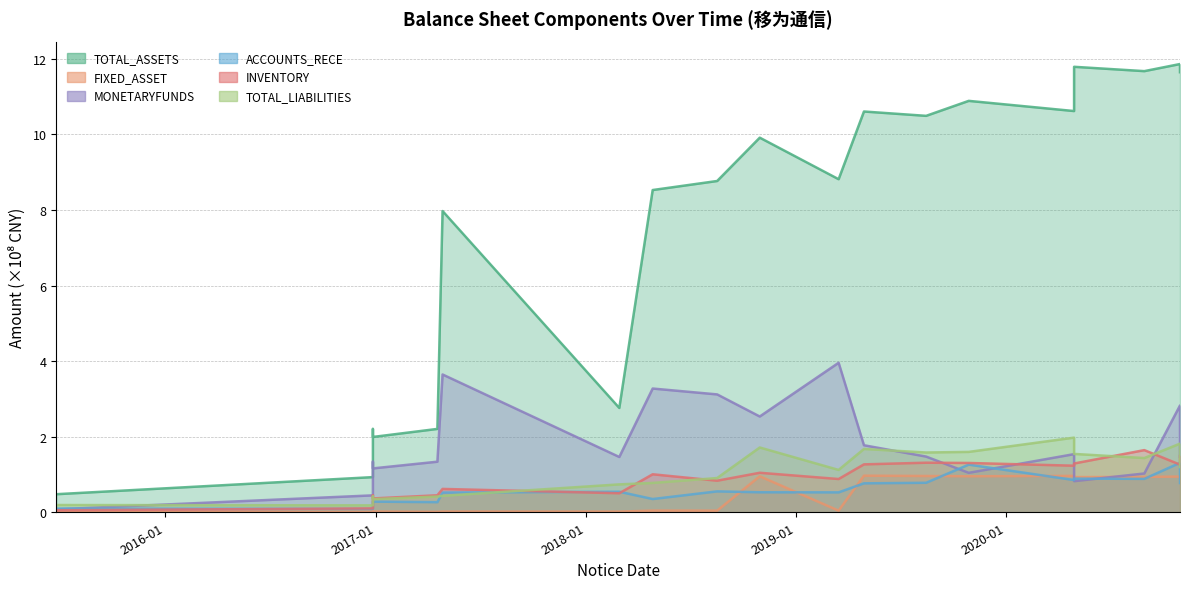

Reading right to left, list all the values displayed in this chart.

TOTAL_ASSETS: 2020-10-29=11.6	2020-10-29=11.9	2020-08-28=11.7	2020-04-28=11.8	2020-04-28=10.6	2019-10-28=10.9	2019-08-15=10.5	2019-04-29=10.6	2019-03-16=8.8	2018-10-30=9.9	2018-08-17=8.8	2018-04-27=8.5	2018-02-28=2.8	2017-04-27=8.0	2017-04-18=2.2	2016-12-27=2.0	2016-12-27=2.2	2016-12-27=1.5	2016-12-27=0.9	2015-06-26=0.5
FIXED_ASSET: 2020-10-29=0.9	2020-10-29=0.9	2020-08-28=0.9	2020-04-28=0.9	2020-04-28=1.0	2019-10-28=1.0	2019-08-15=1.0	2019-04-29=1.0	2019-03-16=0.0	2018-10-30=1.0	2018-08-17=0.0	2018-04-27=0.0	2018-02-28=0.0	2017-04-27=0.0	2017-04-18=0.0	2016-12-27=0.0	2016-12-27=0.0	2016-12-27=0.0	2016-12-27=0.0	2015-06-26=0.0
MONETARYFUNDS: 2020-10-29=1.5	2020-10-29=2.8	2020-08-28=1.0	2020-04-28=0.8	2020-04-28=1.5	2019-10-28=1.0	2019-08-15=1.5	2019-04-29=1.8	2019-03-16=4.0	2018-10-30=2.5	2018-08-17=3.1	2018-04-27=3.3	2018-02-28=1.5	2017-04-27=3.6	2017-04-18=1.3	2016-12-27=1.2	2016-12-27=1.3	2016-12-27=0.8	2016-12-27=0.4	2015-06-26=0.1
ACCOUNTS_RECE: 2020-10-29=0.8	2020-10-29=1.3	2020-08-28=0.9	2020-04-28=0.9	2020-04-28=0.9	2019-10-28=1.3	2019-08-15=0.8	2019-04-29=0.8	2019-03-16=0.5	2018-10-30=0.5	2018-08-17=0.6	2018-04-27=0.4	2018-02-28=0.5	2017-04-27=0.5	2017-04-18=0.3	2016-12-27=0.3	2016-12-27=0.3	2016-12-27=0.2	2016-12-27=0.1	2015-06-26=0.1
INVENTORY: 2020-10-29=1.5	2020-10-29=1.3	2020-08-28=1.6	2020-04-28=1.3	2020-04-28=1.2	2019-10-28=1.3	2019-08-15=1.3	2019-04-29=1.3	2019-03-16=0.9	2018-10-30=1.0	2018-08-17=0.8	2018-04-27=1.0	2018-02-28=0.5	2017-04-27=0.6	2017-04-18=0.4	2016-12-27=0.4	2016-12-27=0.4	2016-12-27=0.3	2016-12-27=0.1	2015-06-26=0.1
TOTAL_LIABILITIES: 2020-10-29=1.2	2020-10-29=1.8	2020-08-28=1.4	2020-04-28=1.5	2020-04-28=2.0	2019-10-28=1.6	2019-08-15=1.6	2019-04-29=1.7	2019-03-16=1.1	2018-10-30=1.7	2018-08-17=0.9	2018-04-27=0.8	2018-02-28=0.7	2017-04-27=0.4	2017-04-18=0.4	2016-12-27=0.3	2016-12-27=0.4	2016-12-27=0.3	2016-12-27=0.2	2015-06-26=0.2